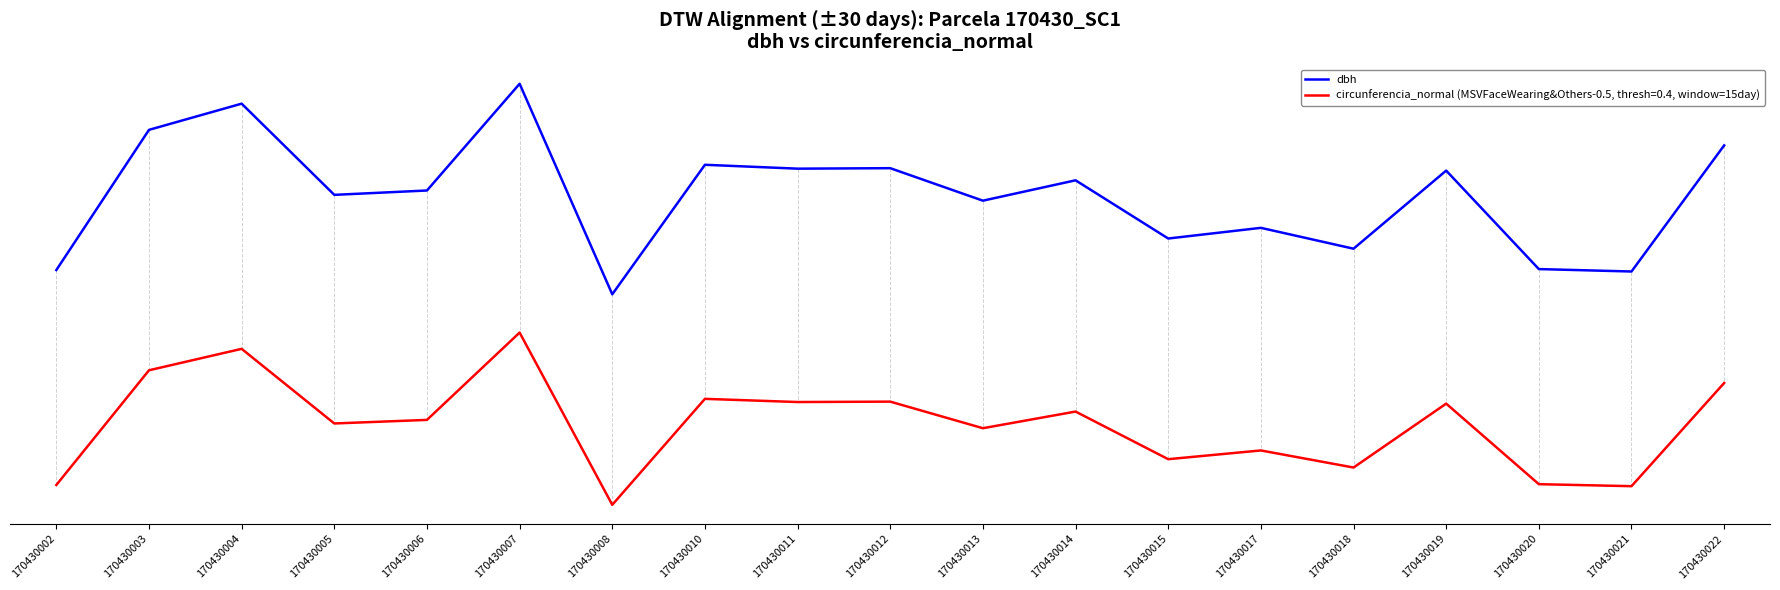

Is this an area chart (filled region under the line)?

No